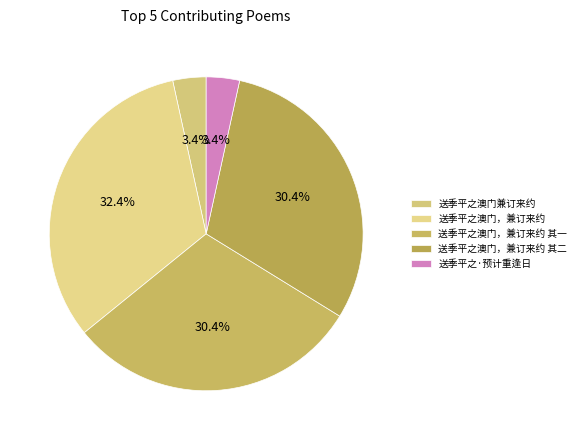

To the nearest percent, what portion does 送季平之澳门，兼订来约 其二 represent?

30%